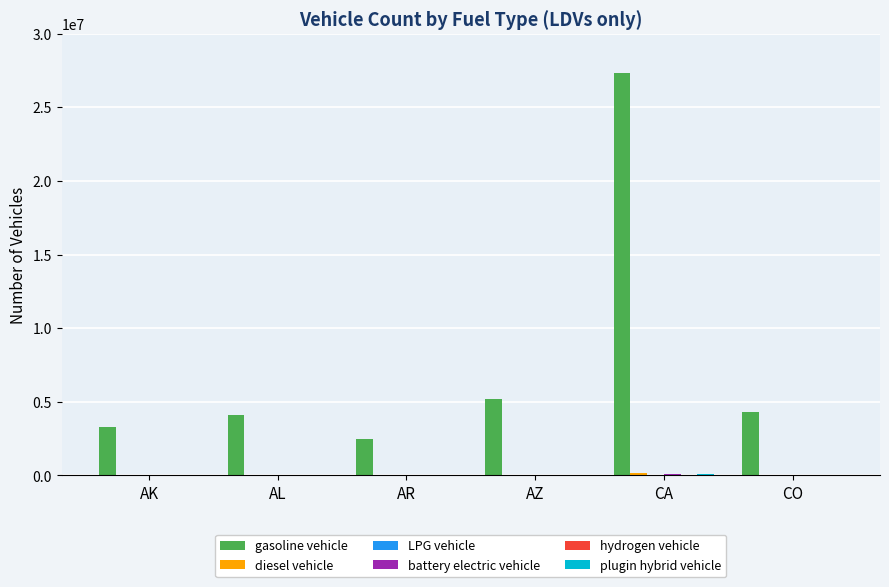

At which category does the chart reach its peak across all series?

CA